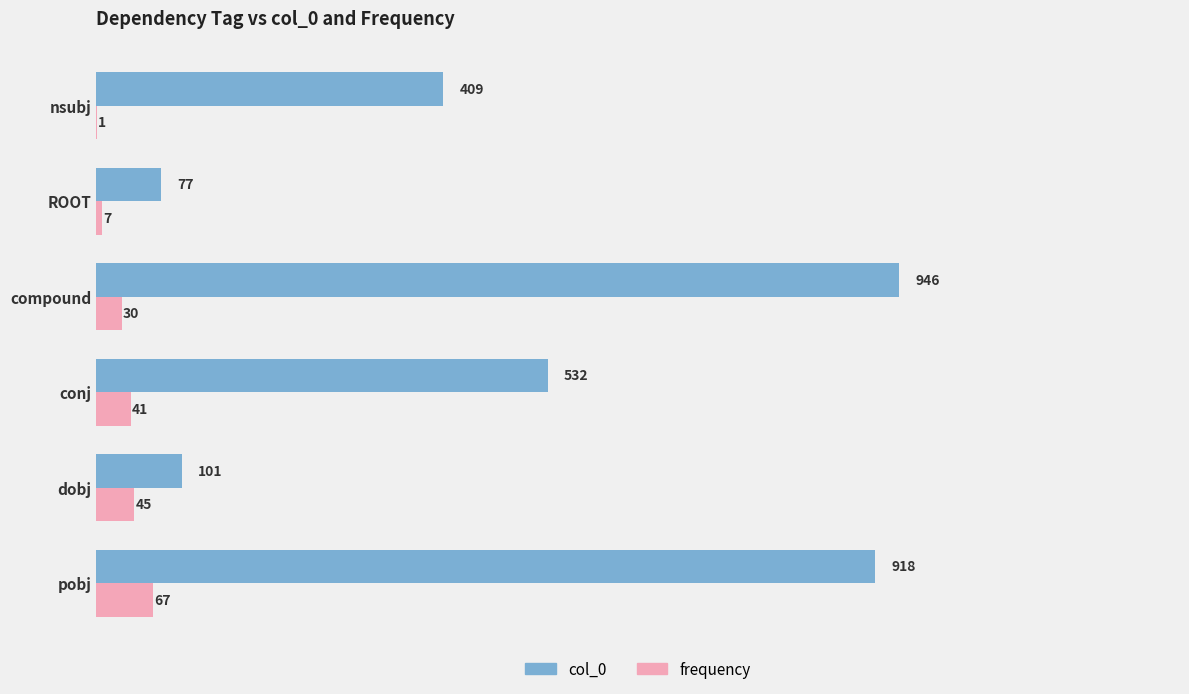

Which series has the largest total across all categories?

col_0